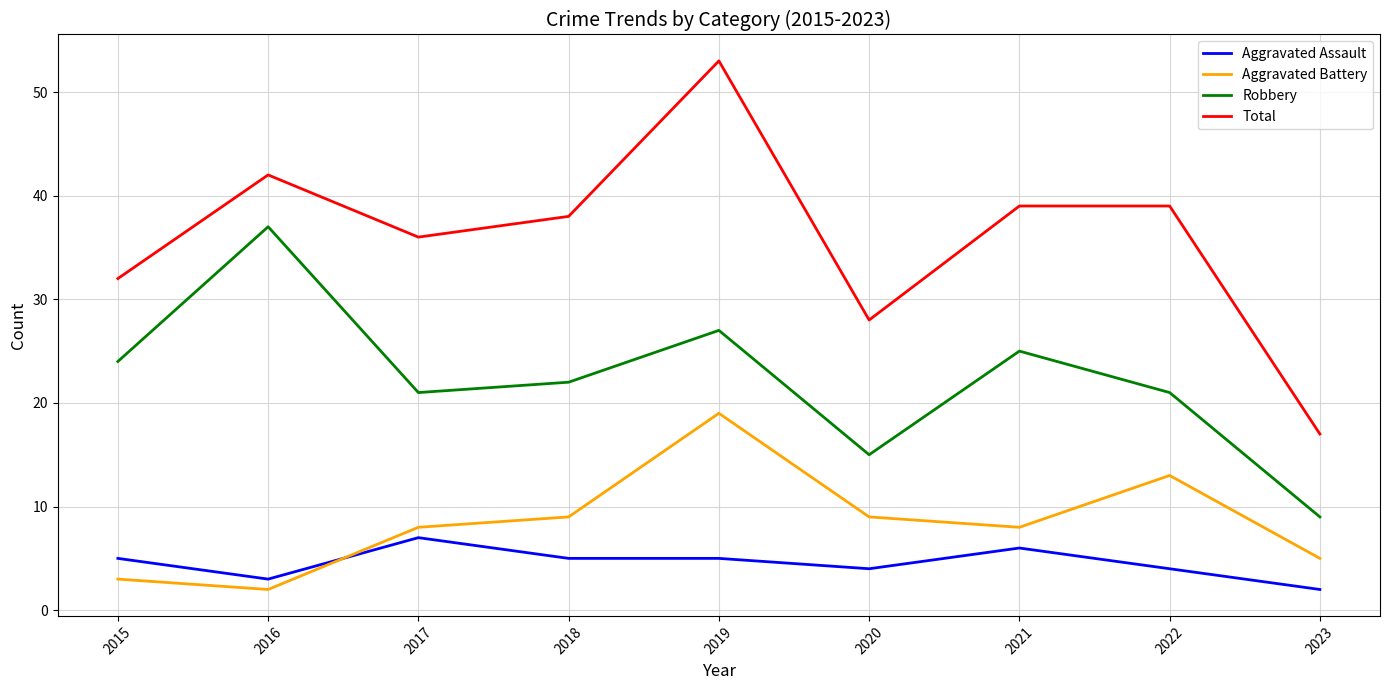

What is the total value across all series at 2015?

64